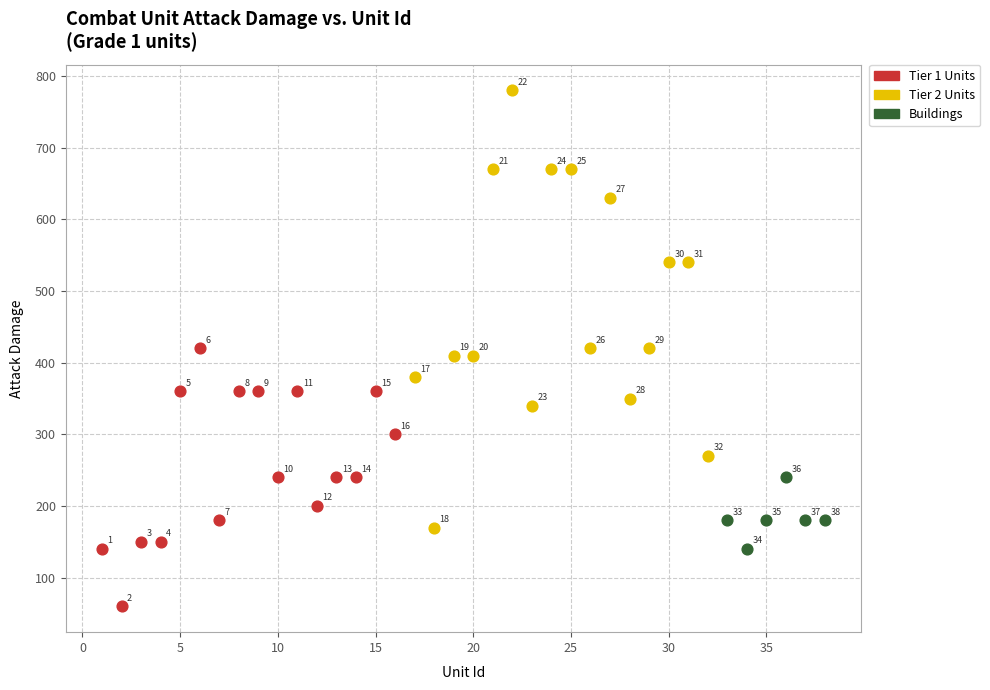

Which series has the widest spread of Y values?

Tier 2 Units